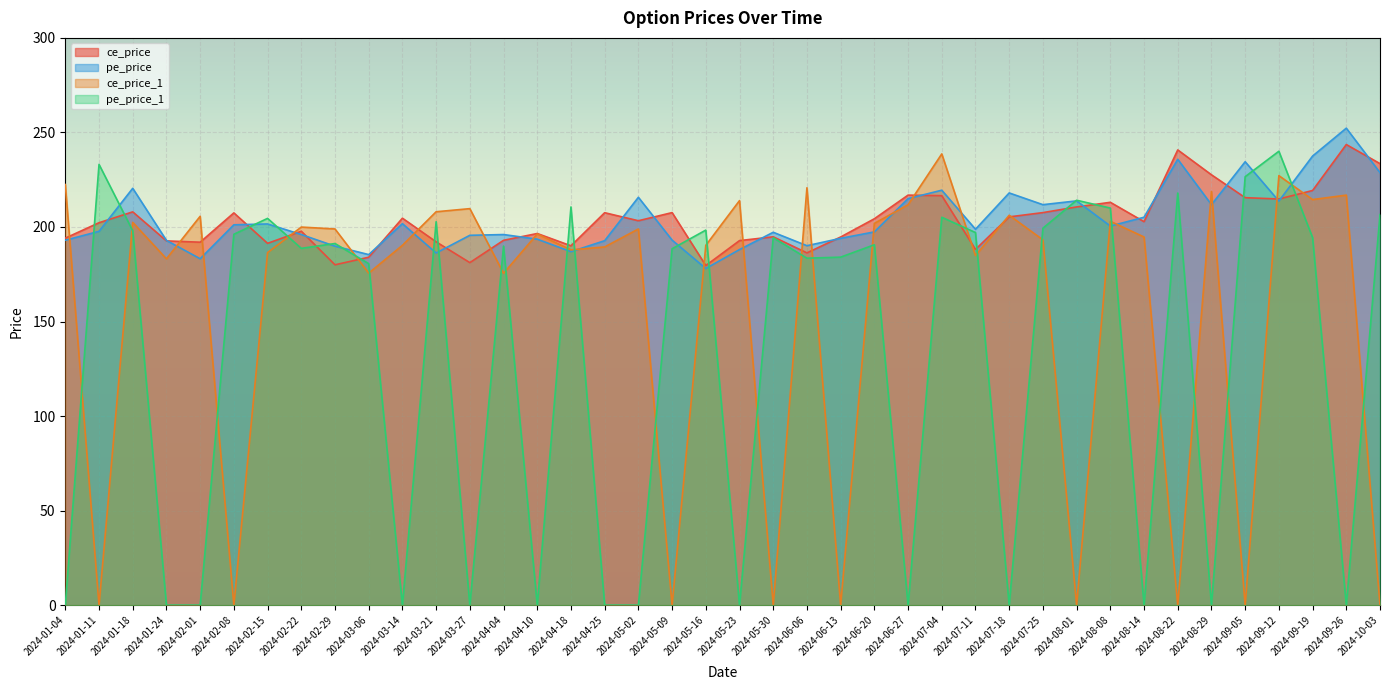

What is the difference between the second highest and minimum values in the ce_price series?

61.2